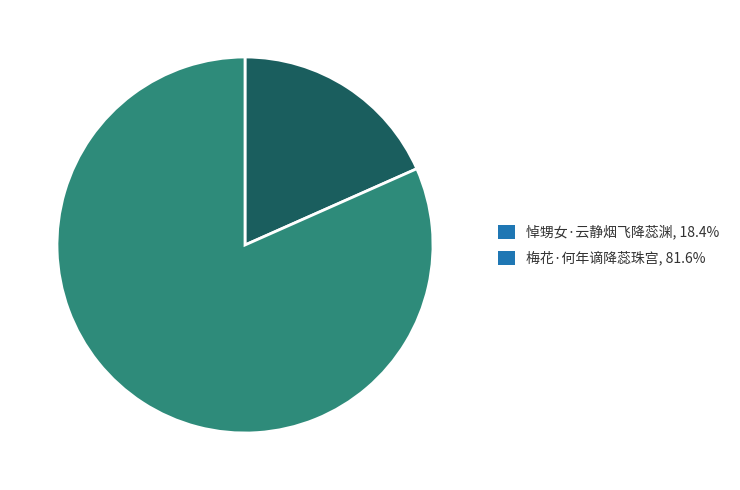

What is the ratio of the value at 梅花·何年谪降蕊珠宫, 81.6% to the value at 悼甥女·云静烟飞降蕊渊, 18.4%?

4.4